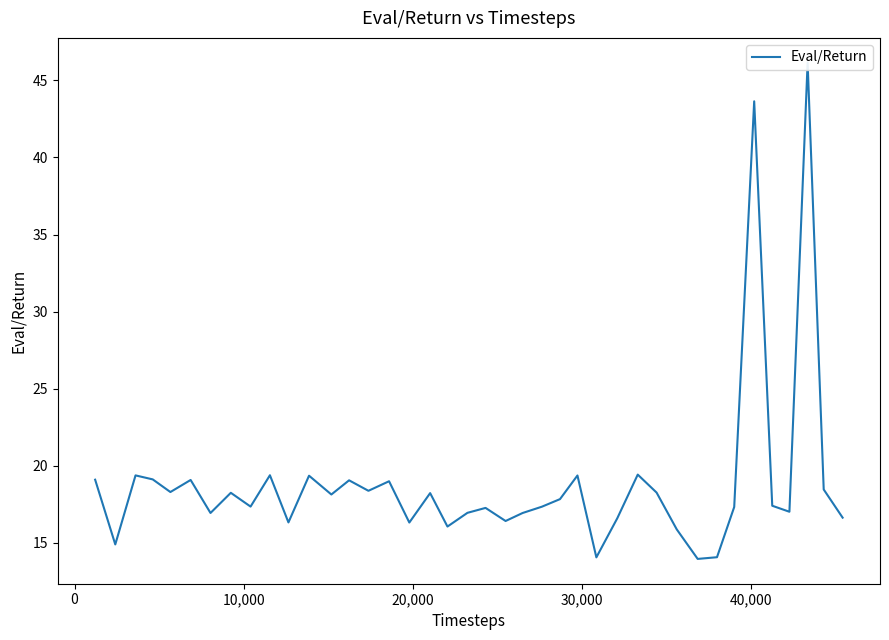

What is the minimum value shown in the chart?

13.9